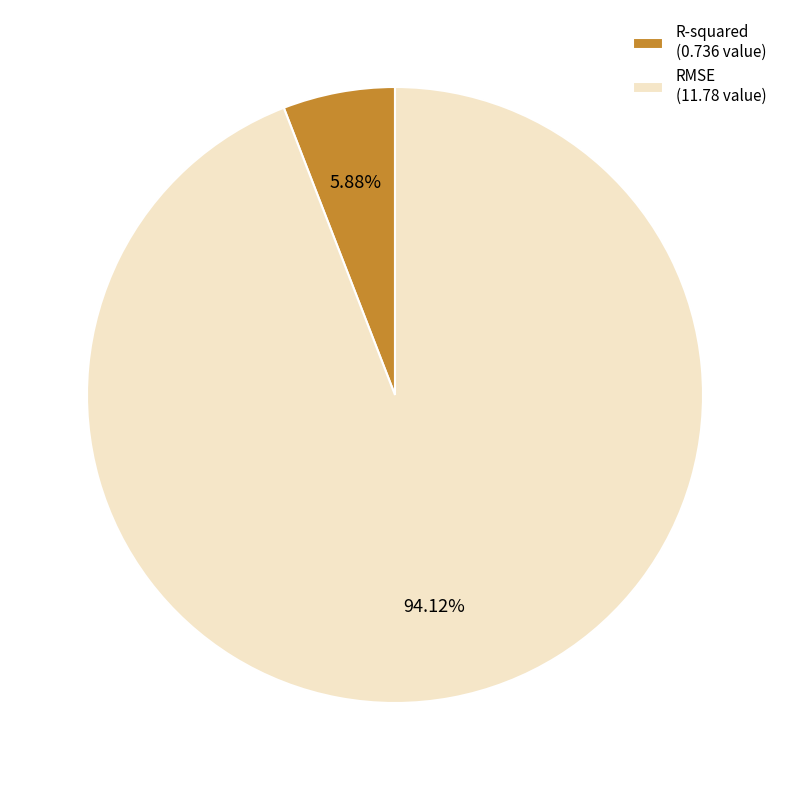

Which category accounts for the majority?

RMSE